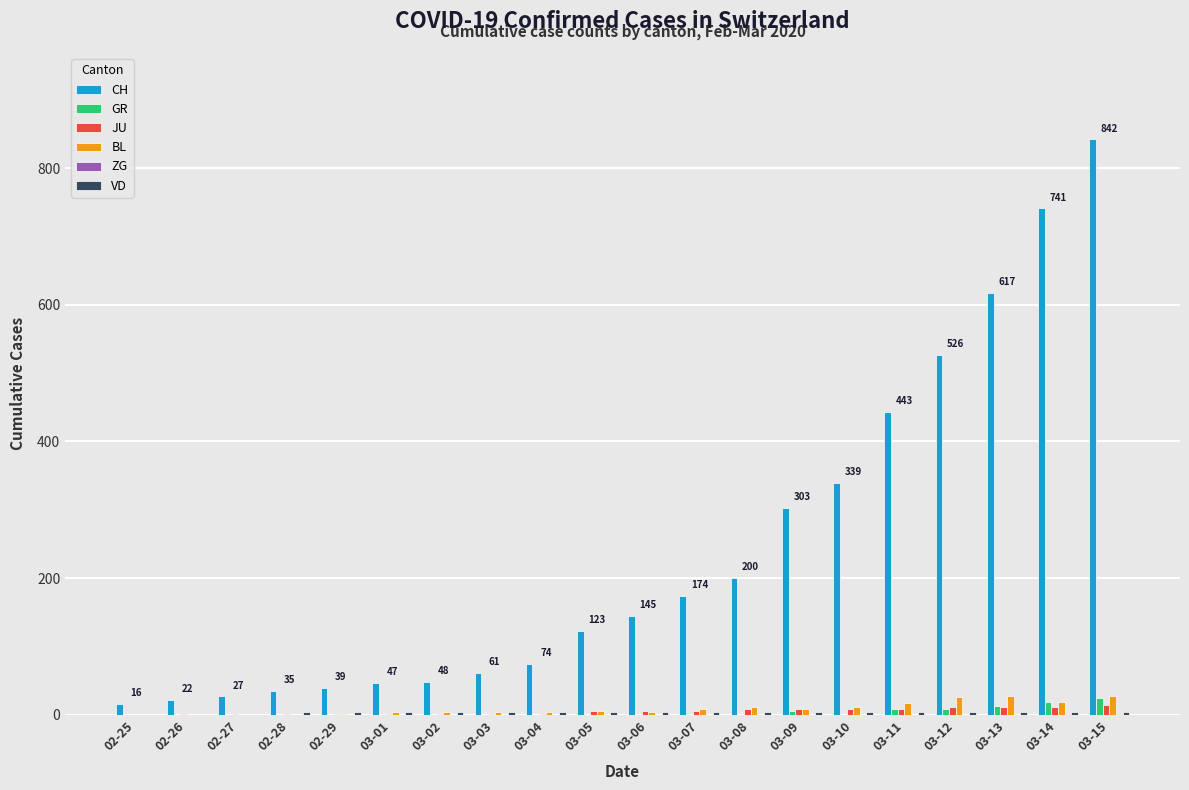

How many series are shown in this chart?

6